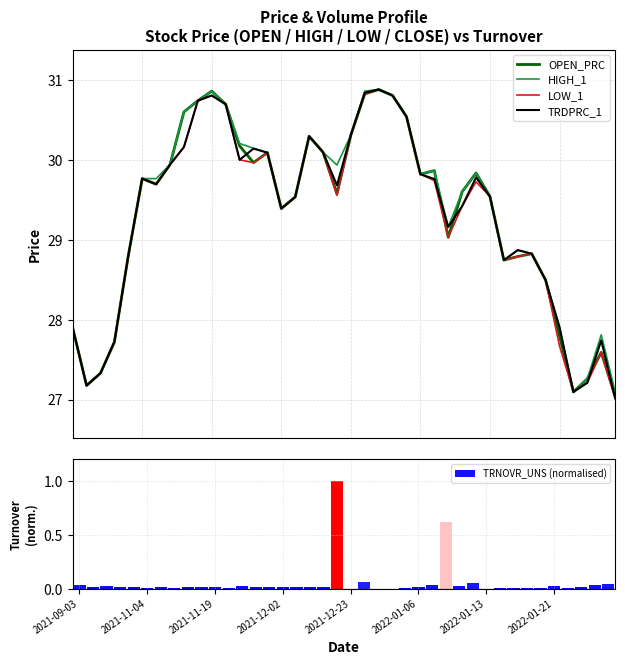

What is the difference between the maximum and minimum values in the HIGH_1 series?

3.8